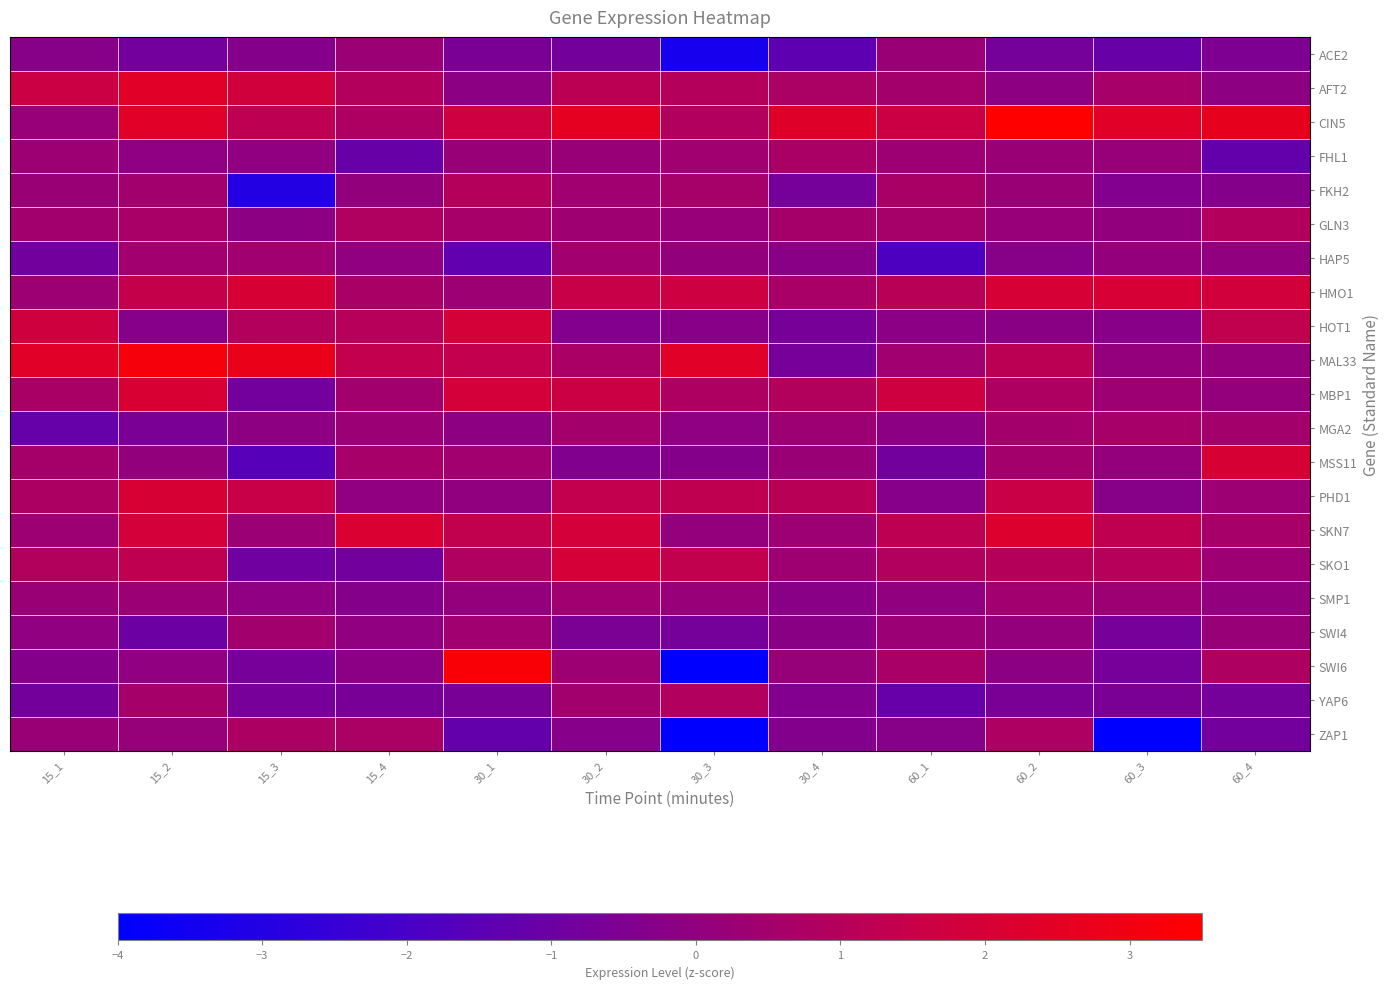

Reading right to left, transcribe all the data shown in this chart.

ACE2: 60_4=-0.5	60_3=-1.1	60_2=-0.8	60_1=0.3	30_4=-1.4	30_3=-3.4	30_2=-0.8	30_1=-0.6	15_4=0.3	15_3=-0.4	15_2=-0.8	15_1=-0.3
AFT2: 60_4=-0.1	60_3=0.6	60_2=-0.1	60_1=0.5	30_4=0.7	30_3=1.0	30_2=1.2	30_1=-0.1	15_4=0.9	15_3=1.8	15_2=2.4	15_1=1.6
CIN5: 60_4=2.6	60_3=2.4	60_2=3.5	60_1=1.6	30_4=2.3	30_3=0.9	30_2=2.6	30_1=1.7	15_4=0.8	15_3=1.2	15_2=2.4	15_1=0.2
FHL1: 60_4=-1.2	60_3=0.2	60_2=0.2	60_1=0.4	30_4=0.7	30_3=0.4	30_2=0.2	30_1=0.2	15_4=-1.1	15_3=-0.0	15_2=-0.1	15_1=0.3
FKH2: 60_4=-0.3	60_3=-0.4	60_2=0.2	60_1=0.7	30_4=-0.8	30_3=0.6	30_2=0.4	30_1=1.0	15_4=0.1	15_3=-3.0	15_2=0.5	15_1=0.2
GLN3: 60_4=0.9	60_3=0.0	60_2=0.2	60_1=0.6	30_4=0.5	30_3=0.2	30_2=0.4	30_1=0.6	15_4=0.9	15_3=-0.1	15_2=0.6	15_1=0.5
HAP5: 60_4=-0.0	60_3=0.1	60_2=-0.3	60_1=-1.8	30_4=-0.2	30_3=0.1	30_2=0.4	30_1=-1.3	15_4=-0.0	15_3=0.4	15_2=0.4	15_1=-0.8
HMO1: 60_4=1.8	60_3=2.0	60_2=2.0	60_1=1.1	30_4=0.6	30_3=1.7	30_2=1.5	30_1=0.3	15_4=0.7	15_3=2.0	15_2=1.4	15_1=0.3
HOT1: 60_4=1.3	60_3=-0.2	60_2=-0.2	60_1=-0.1	30_4=-0.7	30_3=-0.2	30_2=-0.4	30_1=1.9	15_4=1.0	15_3=0.9	15_2=-0.3	15_1=1.8
MAL33: 60_4=0.1	60_3=0.1	60_2=1.2	60_1=0.4	30_4=-0.7	30_3=2.4	30_2=0.7	30_1=1.3	15_4=1.3	15_3=2.8	15_2=3.2	15_1=2.4
MBP1: 60_4=0.1	60_3=0.3	60_2=0.8	60_1=1.7	30_4=0.9	30_3=0.8	30_2=1.6	30_1=1.9	15_4=0.5	15_3=-0.8	15_2=2.1	15_1=0.7
MGA2: 60_4=0.5	60_3=0.6	60_2=0.5	60_1=-0.1	30_4=0.4	30_3=-0.1	30_2=0.5	30_1=-0.1	15_4=0.3	15_3=-0.1	15_2=-0.6	15_1=-1.2
MSS11: 60_4=2.0	60_3=0.1	60_2=0.5	60_1=-0.9	30_4=0.2	30_3=-0.4	30_2=-0.4	30_1=0.5	15_4=0.6	15_3=-1.6	15_2=0.1	15_1=0.5
PHD1: 60_4=0.3	60_3=-0.3	60_2=1.6	60_1=-0.3	30_4=1.1	30_3=1.3	30_2=1.4	30_1=-0.0	15_4=-0.0	15_3=1.5	15_2=2.0	15_1=0.8
SKN7: 60_4=0.6	60_3=1.3	60_2=2.2	60_1=1.2	30_4=0.4	30_3=0.1	30_2=1.9	30_1=1.3	15_4=2.1	15_3=0.3	15_2=1.9	15_1=0.3
SKO1: 60_4=0.3	60_3=1.0	60_2=1.0	60_1=0.9	30_4=0.4	30_3=1.3	30_2=2.0	30_1=0.8	15_4=-0.8	15_3=-0.9	15_2=1.3	15_1=0.9
SMP1: 60_4=0.0	60_3=0.3	60_2=0.4	60_1=-0.0	30_4=-0.2	30_3=0.2	30_2=0.4	30_1=0.1	15_4=-0.3	15_3=-0.1	15_2=0.3	15_1=0.3
SWI4: 60_4=0.2	60_3=-0.7	60_2=0.1	60_1=0.3	30_4=-0.2	30_3=-0.8	30_2=-0.6	30_1=0.4	15_4=-0.0	15_3=0.5	15_2=-1.0	15_1=-0.0
SWI6: 60_4=0.8	60_3=-0.7	60_2=-0.1	60_1=0.6	30_4=0.1	30_3=-4.2	30_2=0.3	30_1=3.3	15_4=-0.2	15_3=-0.7	15_2=-0.0	15_1=-0.4
YAP6: 60_4=-0.8	60_3=-0.6	60_2=-0.6	60_1=-1.1	30_4=-0.4	30_3=0.9	30_2=0.5	30_1=-0.7	15_4=-0.7	15_3=-0.7	15_2=0.6	15_1=-0.8
ZAP1: 60_4=-0.8	60_3=-4.0	60_2=0.8	60_1=-0.3	30_4=-0.4	30_3=-5.9	30_2=-0.3	30_1=-1.3	15_4=0.7	15_3=0.8	15_2=0.2	15_1=0.3